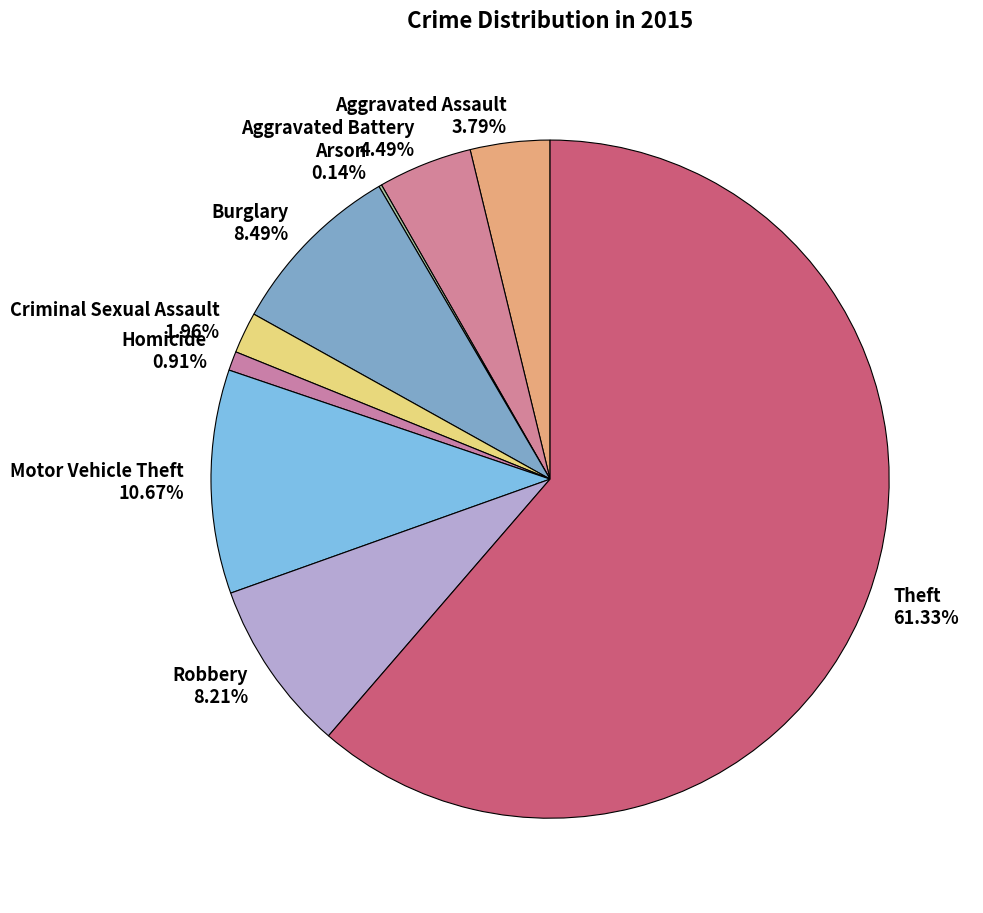

What is the ratio of the value at Robbery 8.21% to the value at Burglary 8.49%?

1.0